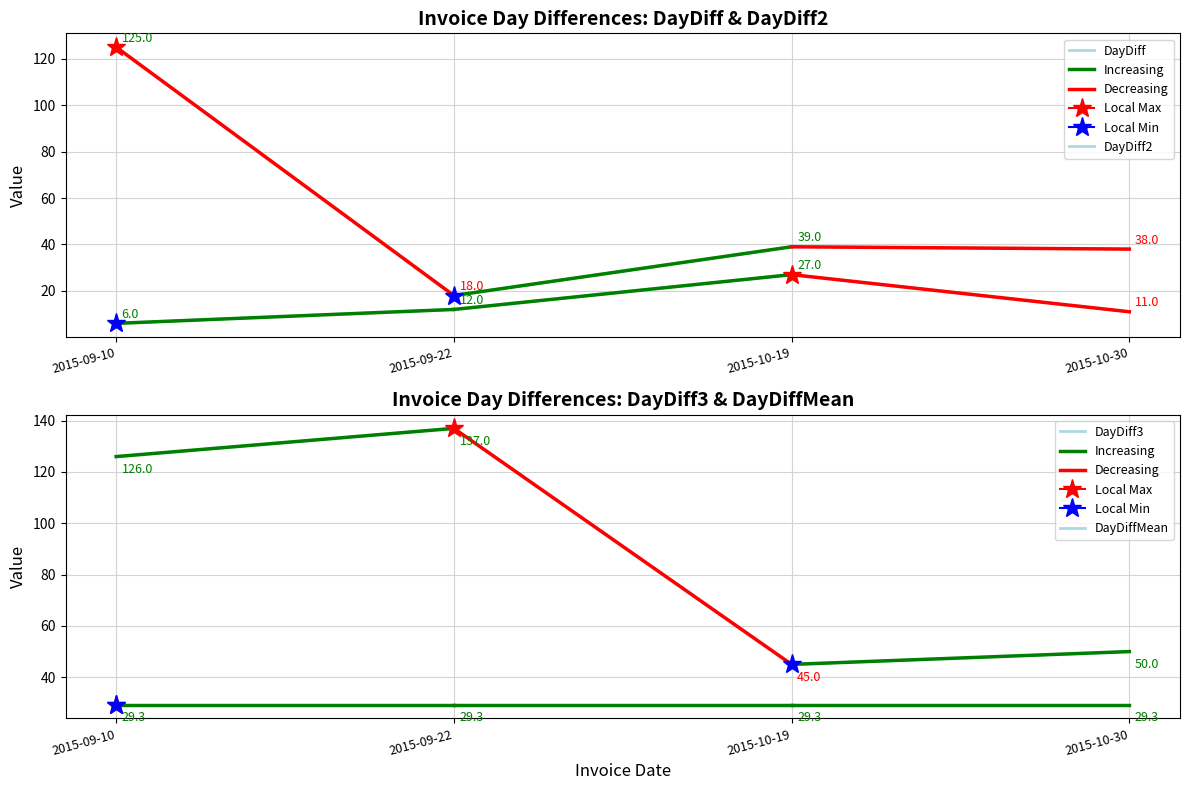

What is the difference between the DayDiff values at 2015-10-30 and 2015-09-10?

5